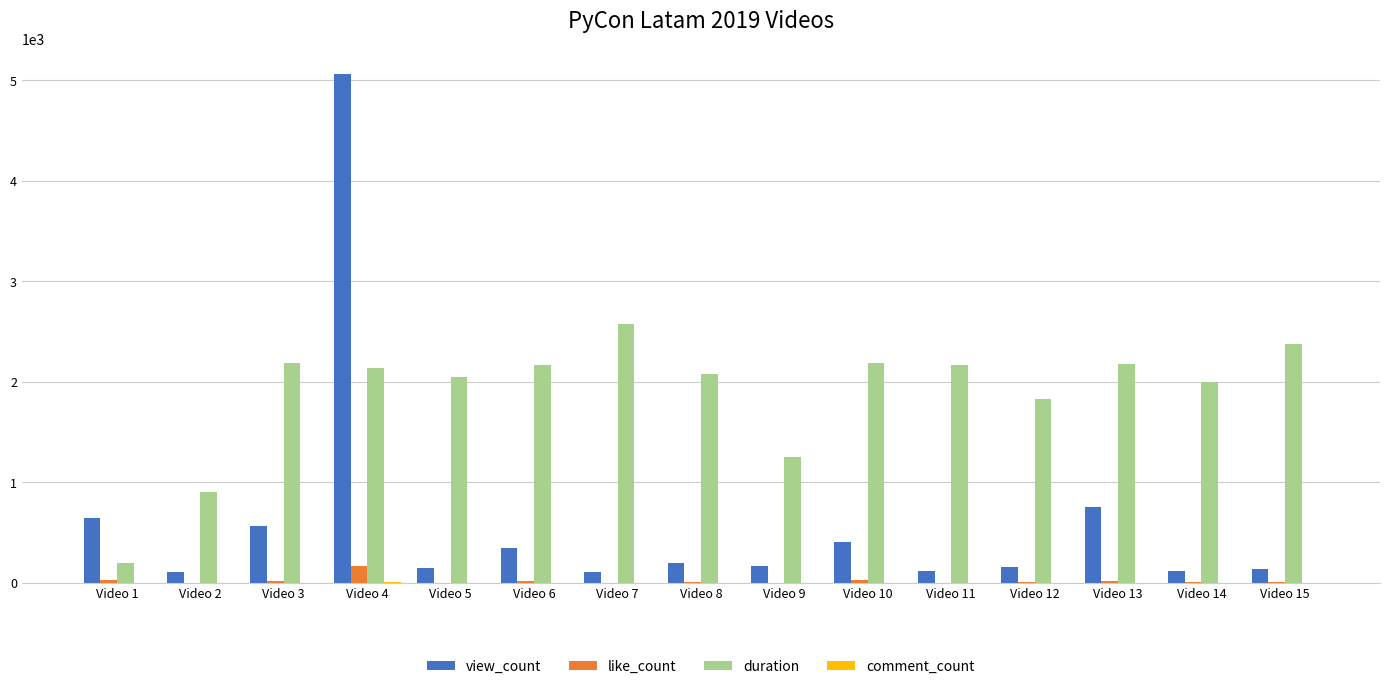

At which category is the sum across all series the highest?

Video 4